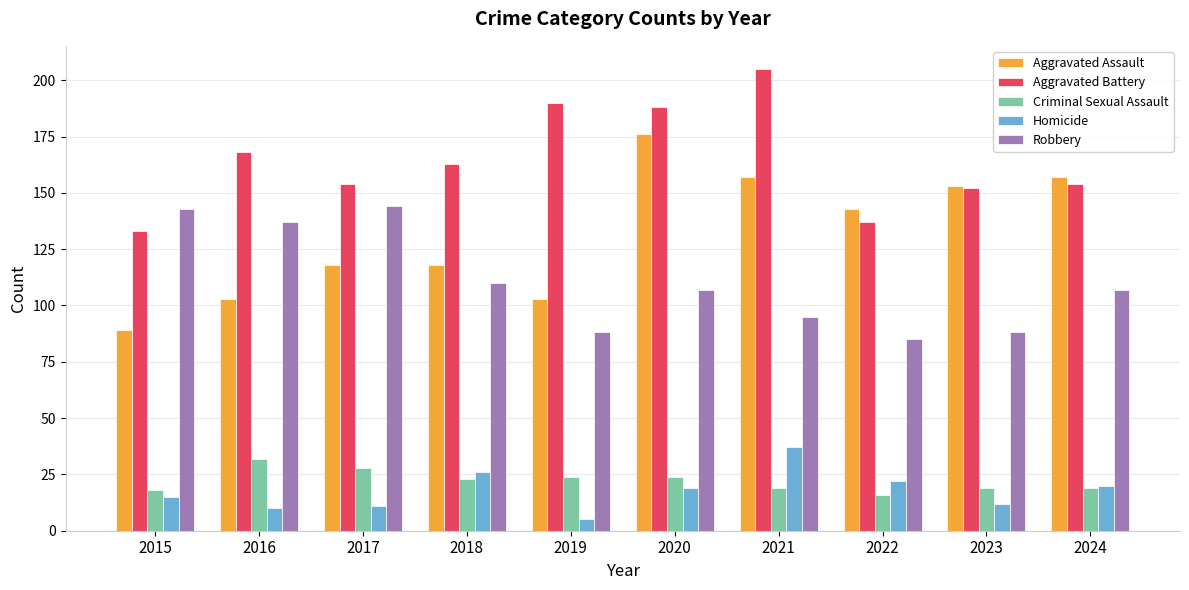

What is the sum of all Robbery values?

1104